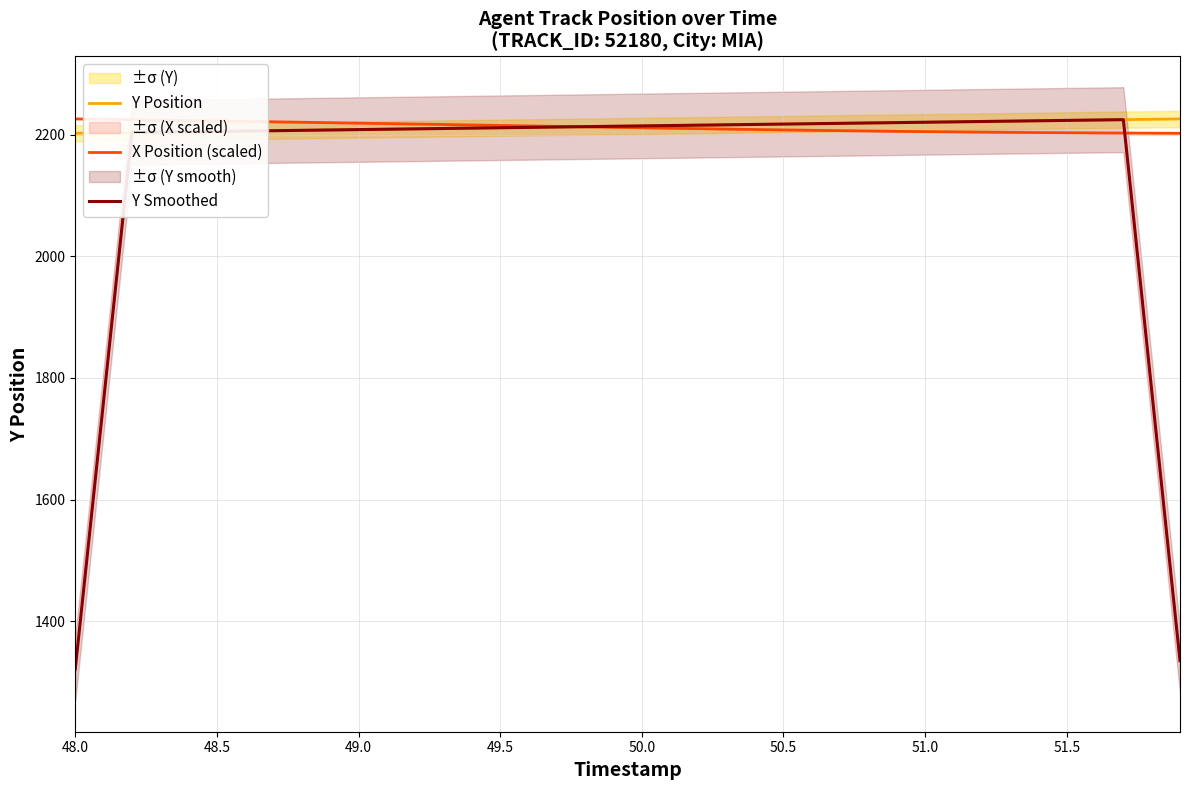

The value of X Position (scaled) at 50.5 is 2207.9. True or false?

True